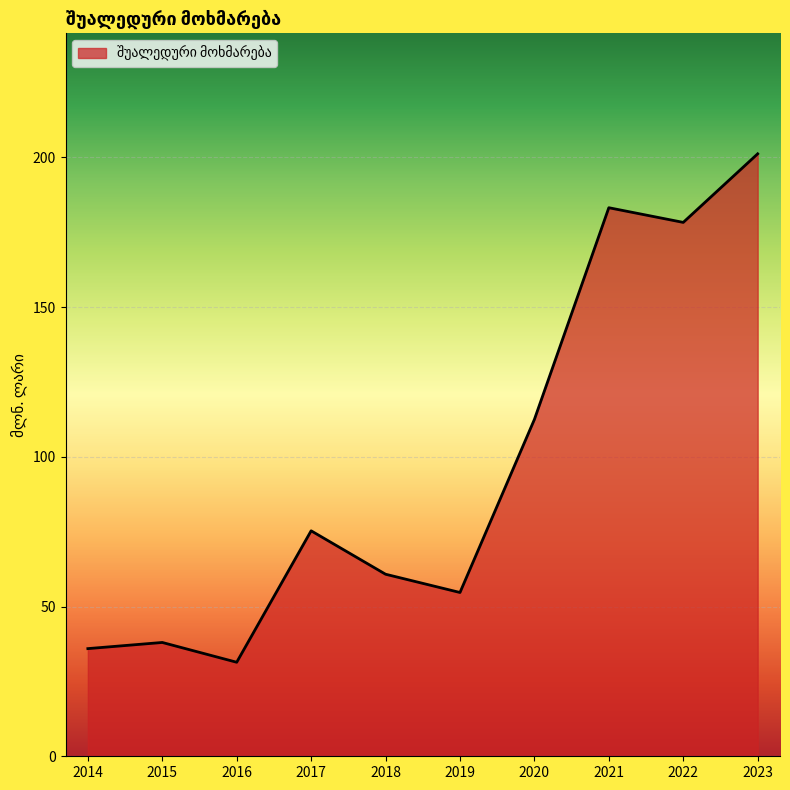

How many interior local peaks (higher than both neighbors) does the data have?

3